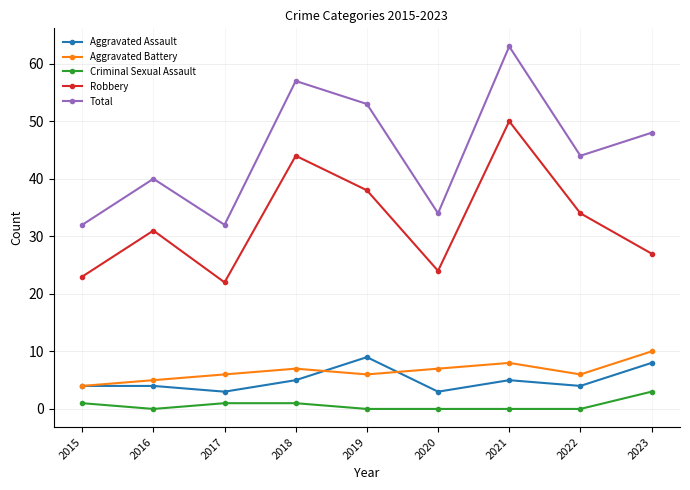

True or false: Total and Aggravated Battery intersect in this chart.

False